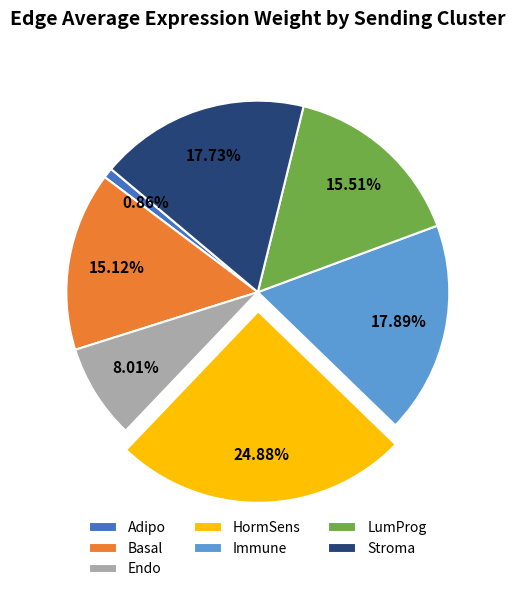

To the nearest percent, what is the difference between the largest and smallest slice percentages?

24%